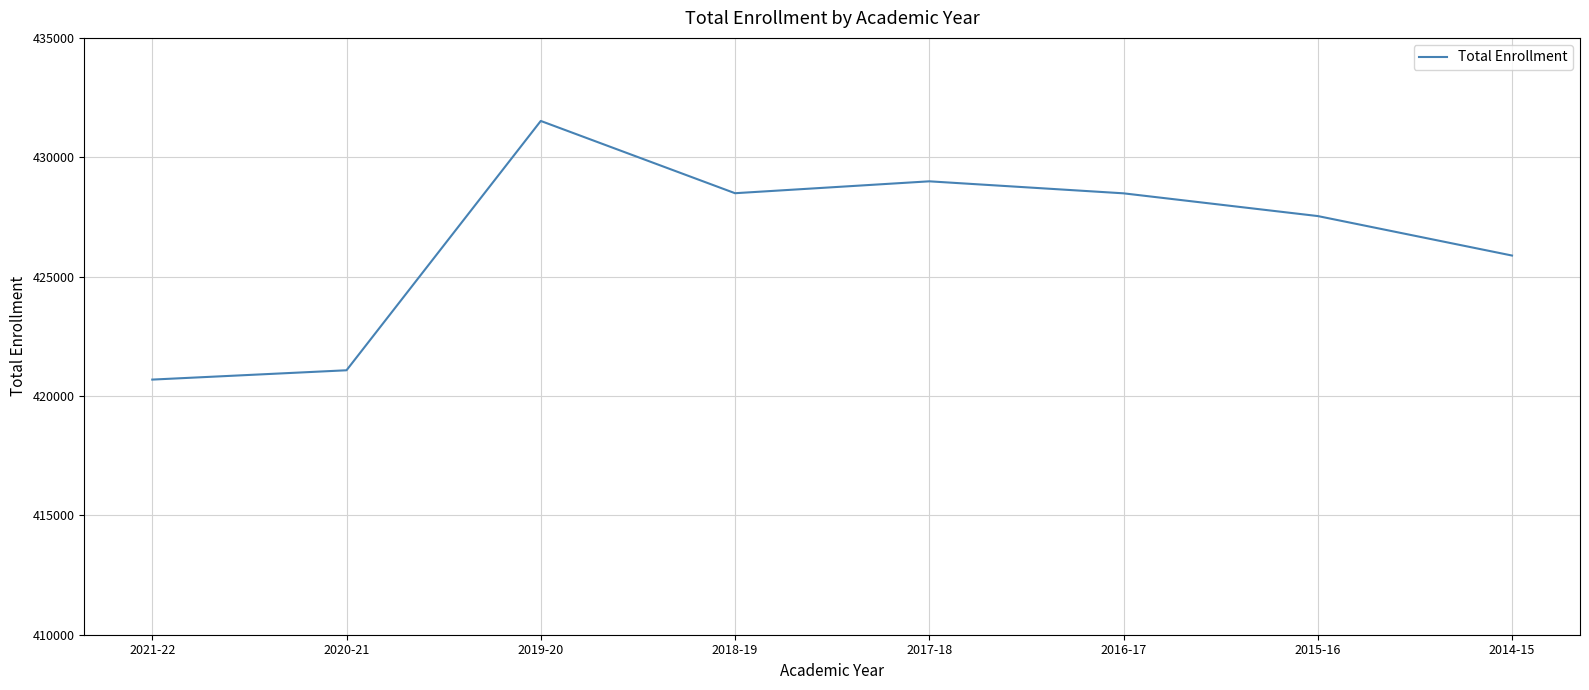

True or false: the data has more than 2 interior local peaks.

False